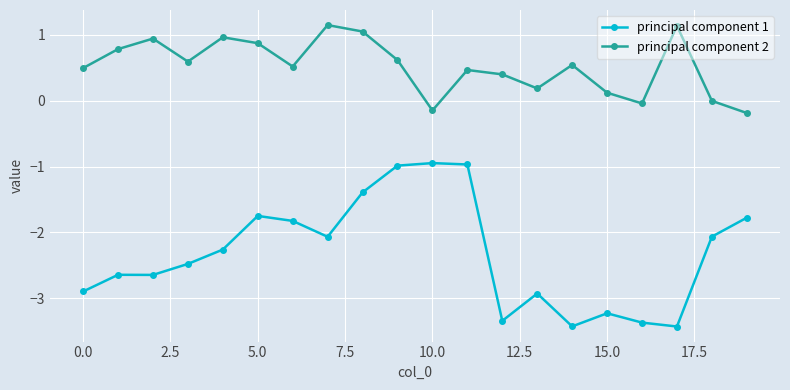

What is the difference between the second highest and minimum values in the principal component 2 series?

1.3